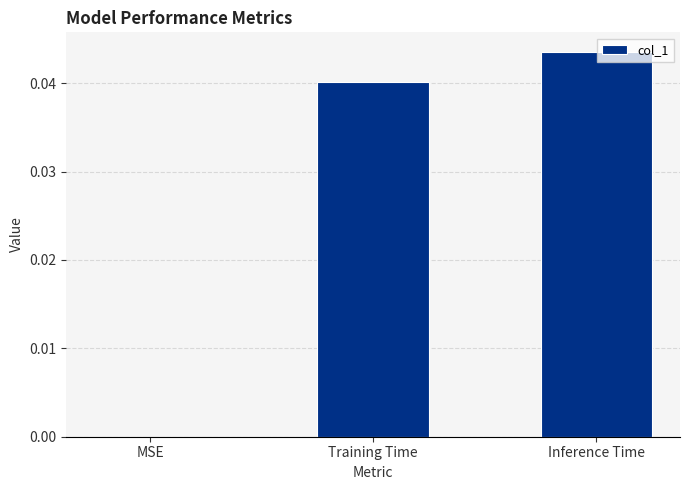

The chart shows a value of 0.0 at Inference Time. True or false?

True